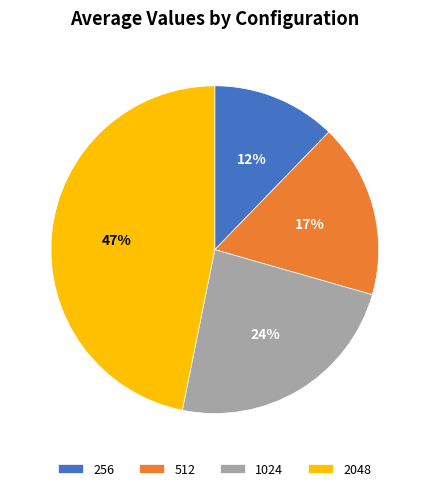

To the nearest percent, what portion does 1024 represent?

24%